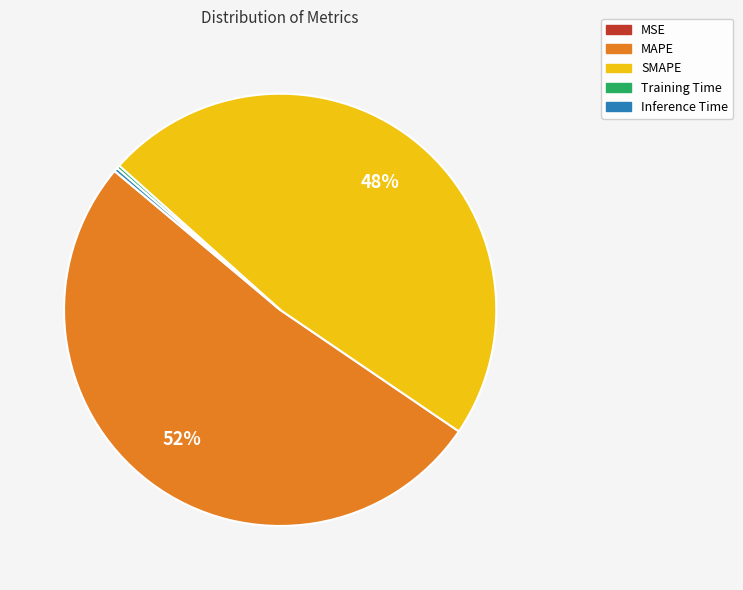

True or false: SMAPE accounts for 48% of the total.

True